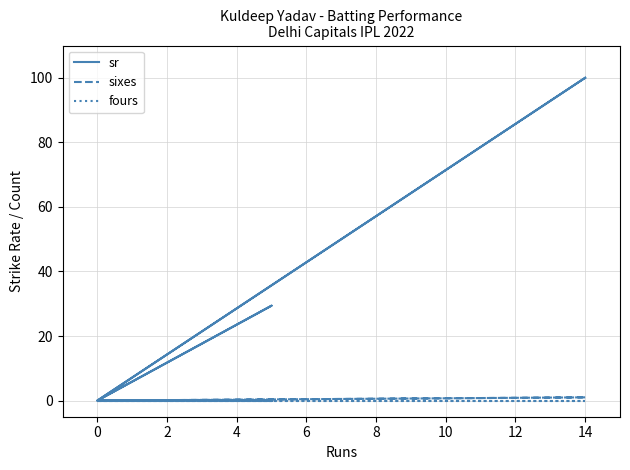

Does the chart have visible grid lines?

Yes